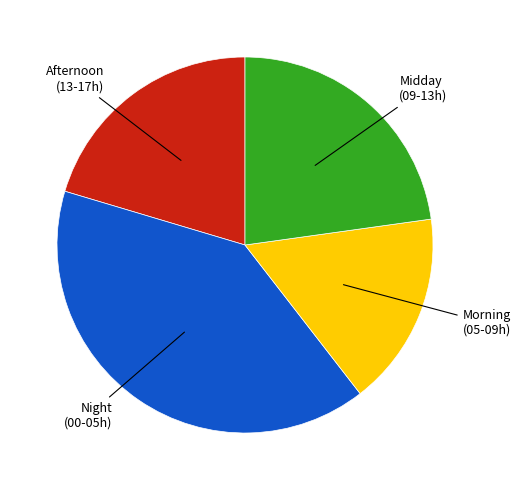

Is there any slice that represents more than half of the pie?

No